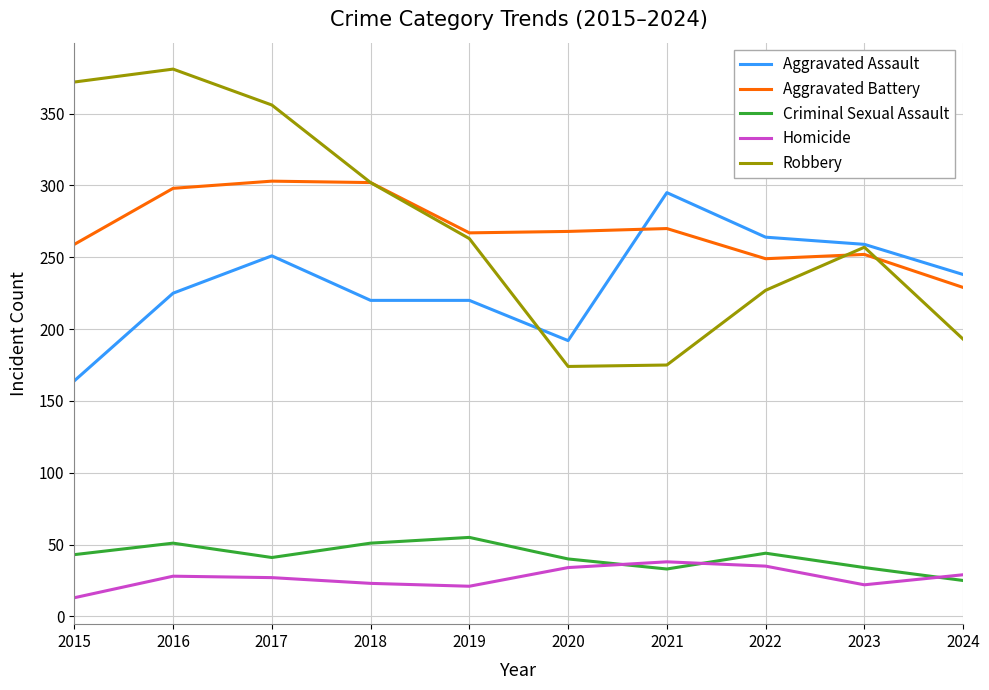

What is the greatest value displayed?

381